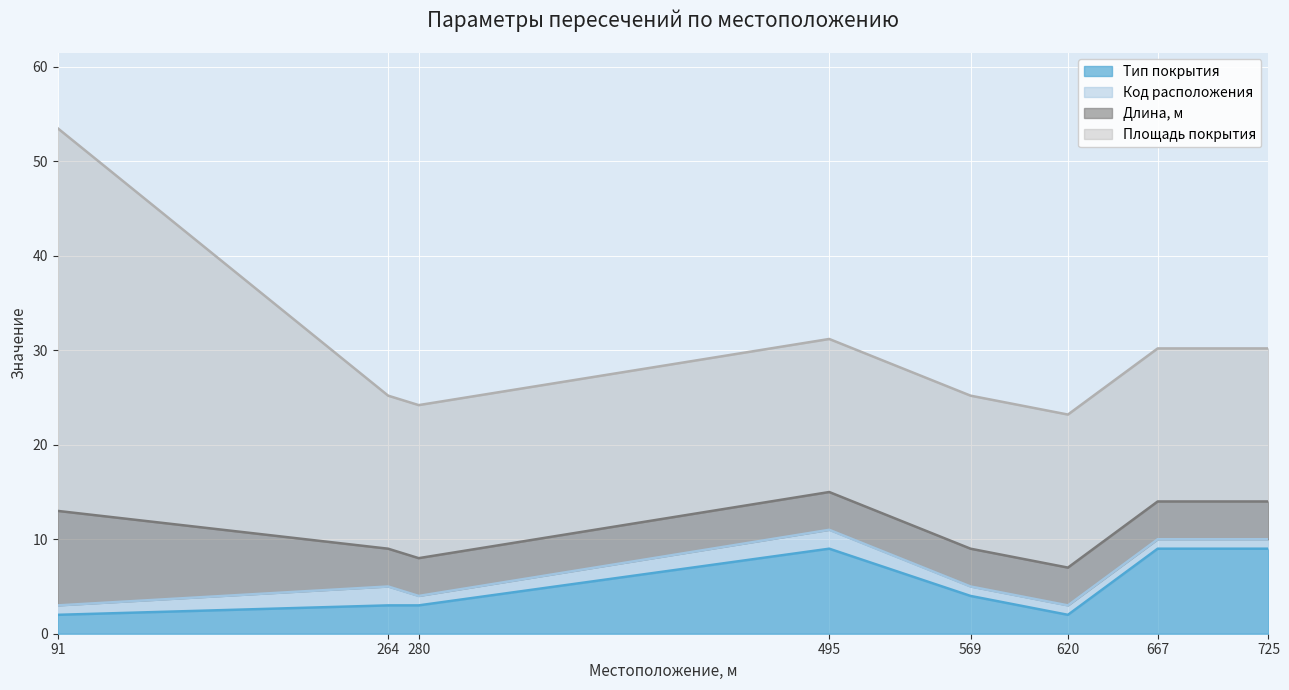

True or false: Тип покрытия and Код расположения cross at least once.

False